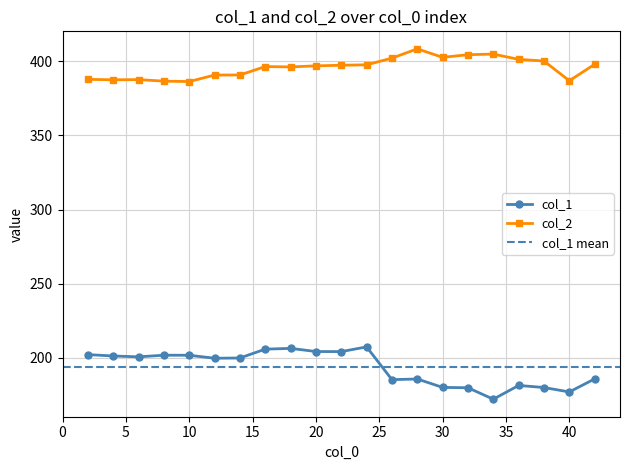

What is the total value across all series at 28?

594.2